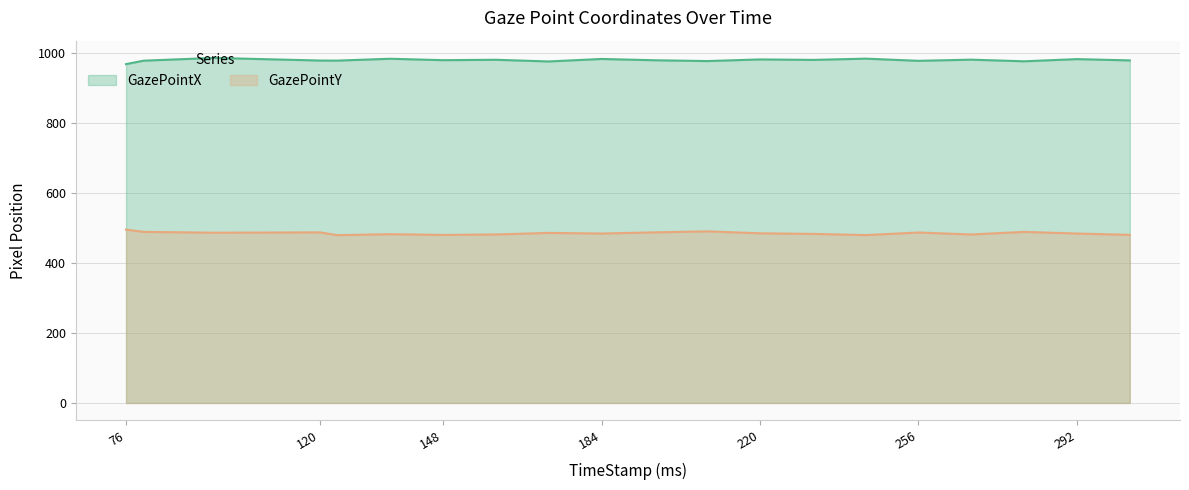

Does the chart have visible grid lines?

Yes